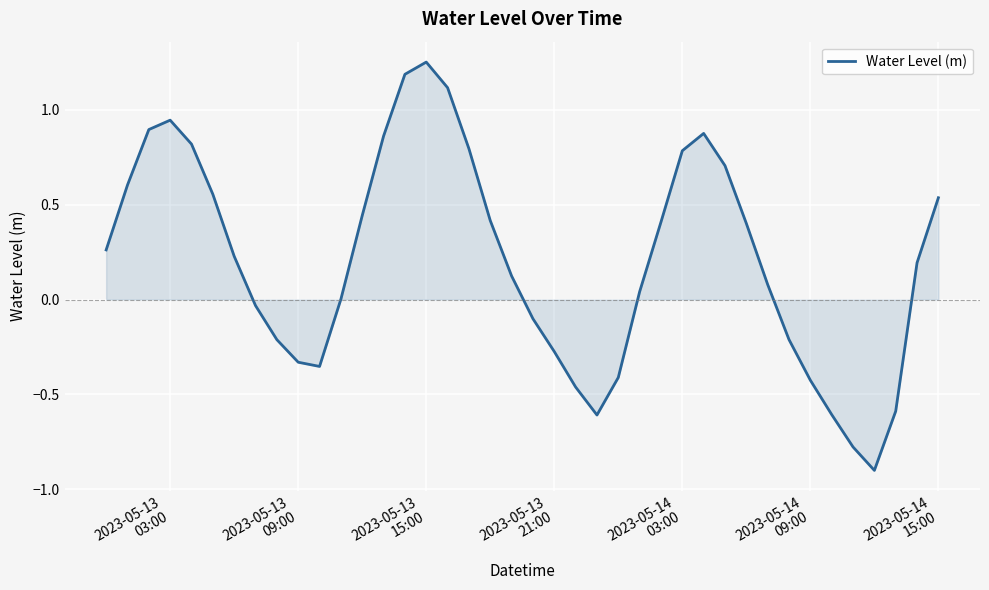

What is the difference between the maximum and minimum values?

2.2